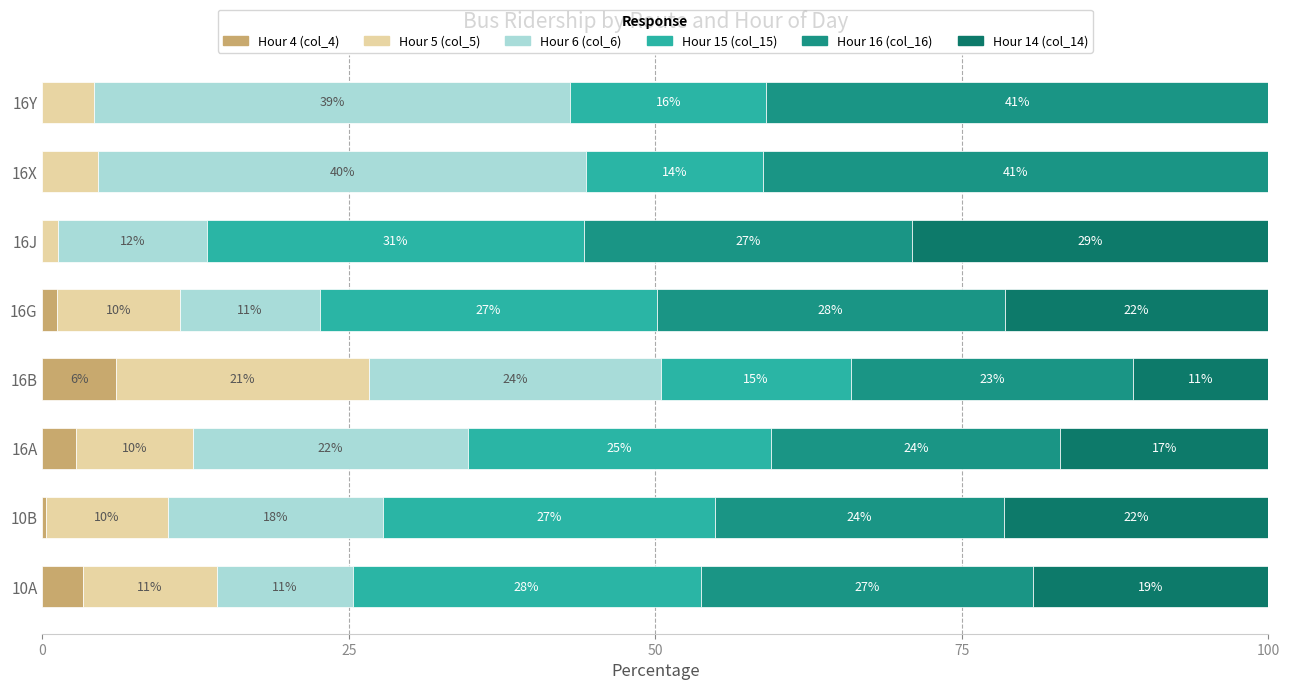

At which label is Hour 4 (col_4) closest to 2?

16A